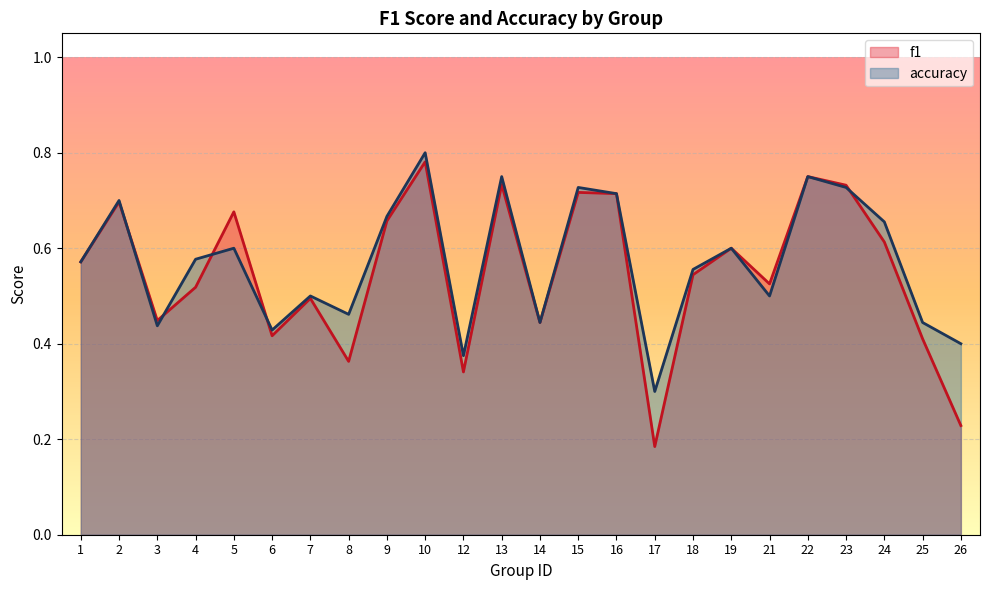

At which label does f1 reach its peak?

10